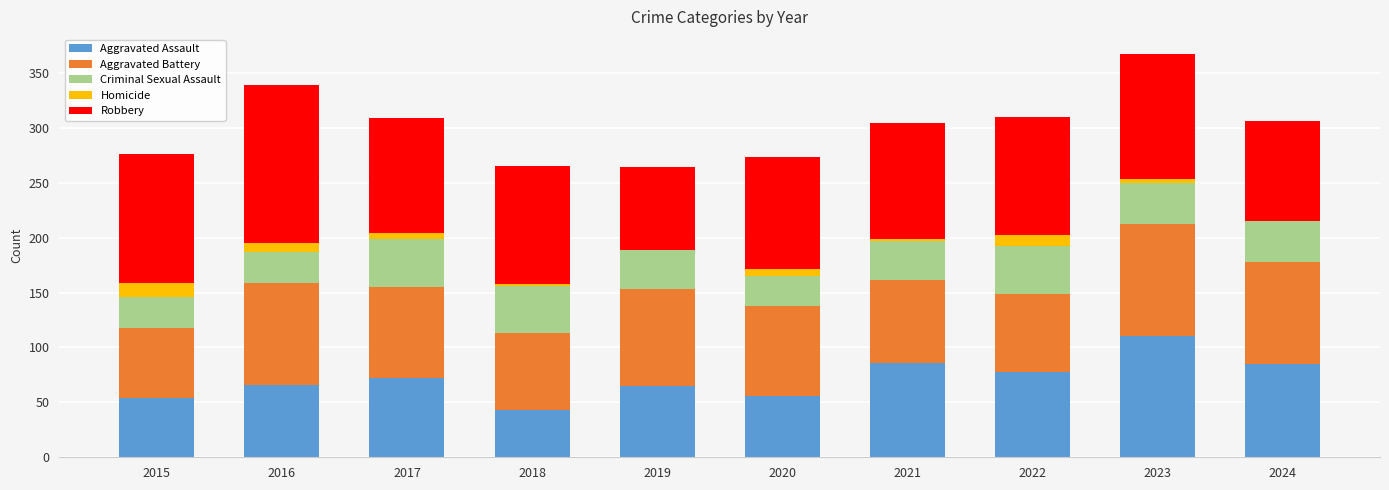

At which label does Aggravated Assault reach its peak?

2023